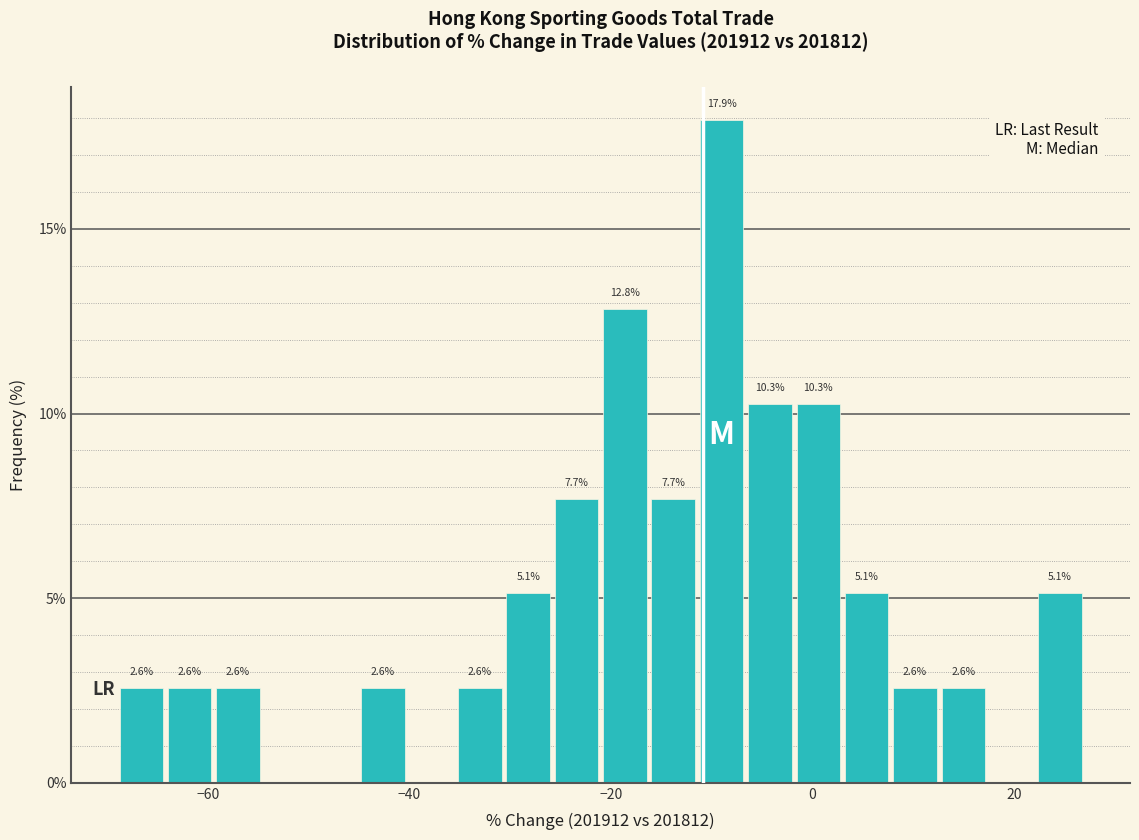

Around what value on the x-axis is the tallest bar? Give the approximate position of its centre, as read against the axis.

-10